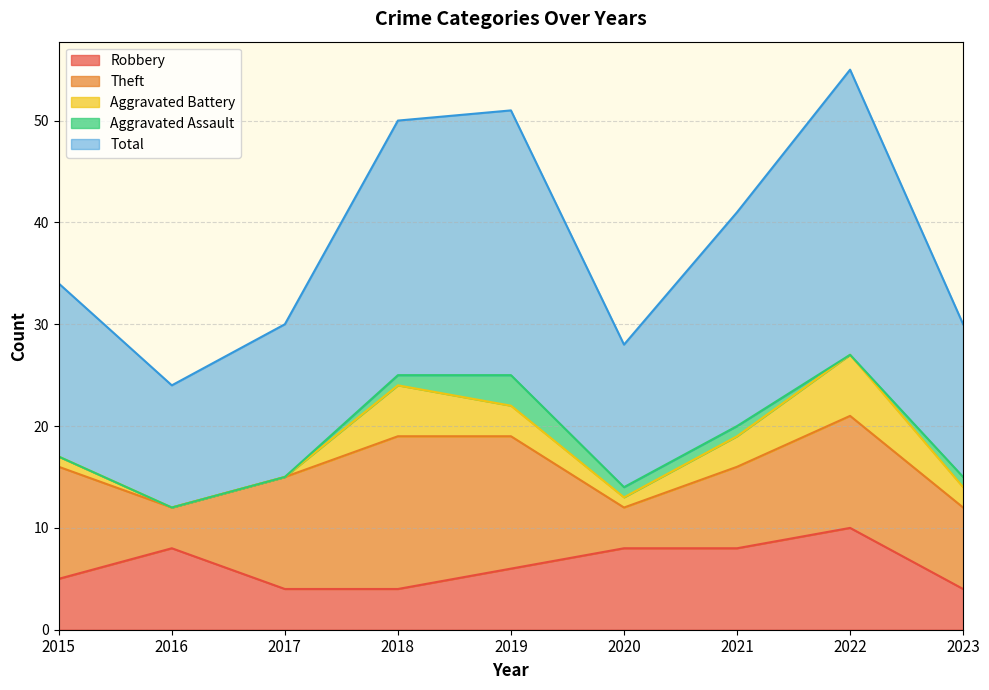

Which has a higher value, 2019 or 2018?

2019